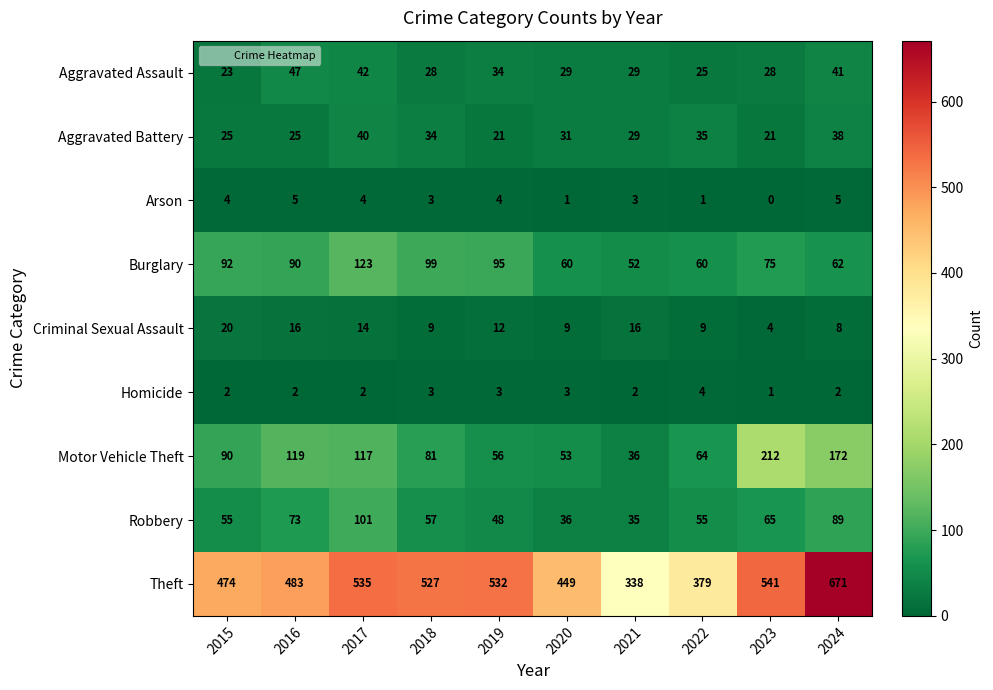

What is the sum of the Criminal Sexual Assault values at 2022 and 2015?

29